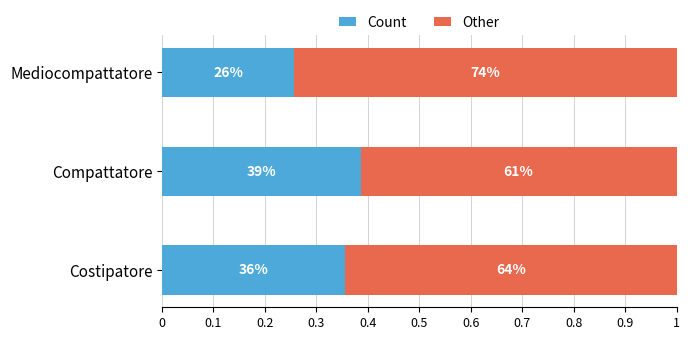

What are all the series names shown in the legend?

Count, Other